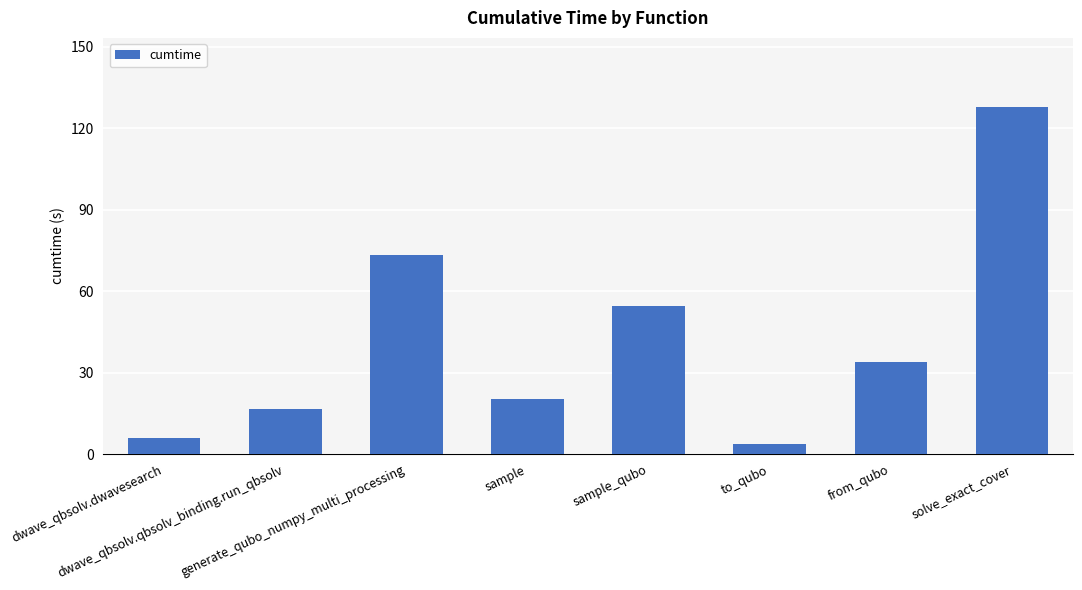

Reading left to right, list all the values displayed in this chart.

6.2	16.7	73.3	20.4	54.4	3.7	33.8	127.7